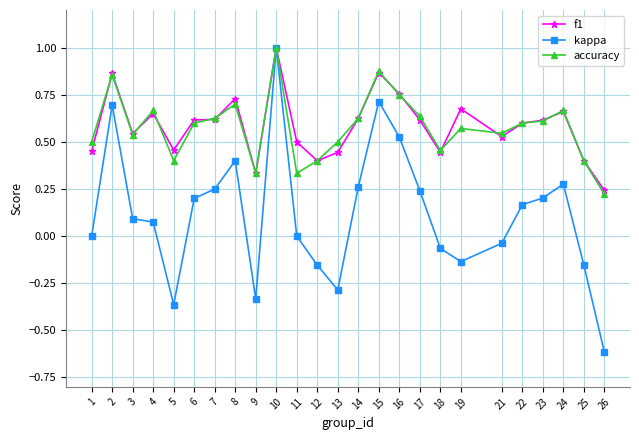

Which series has the widest spread of values?

kappa